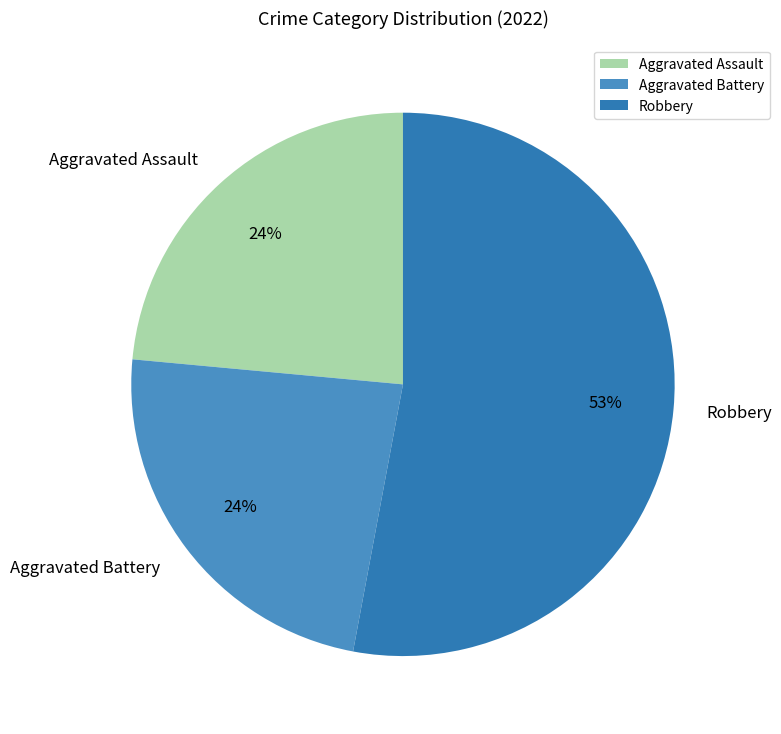

Do Aggravated Battery and Robbery together represent more than half of the pie?

Yes